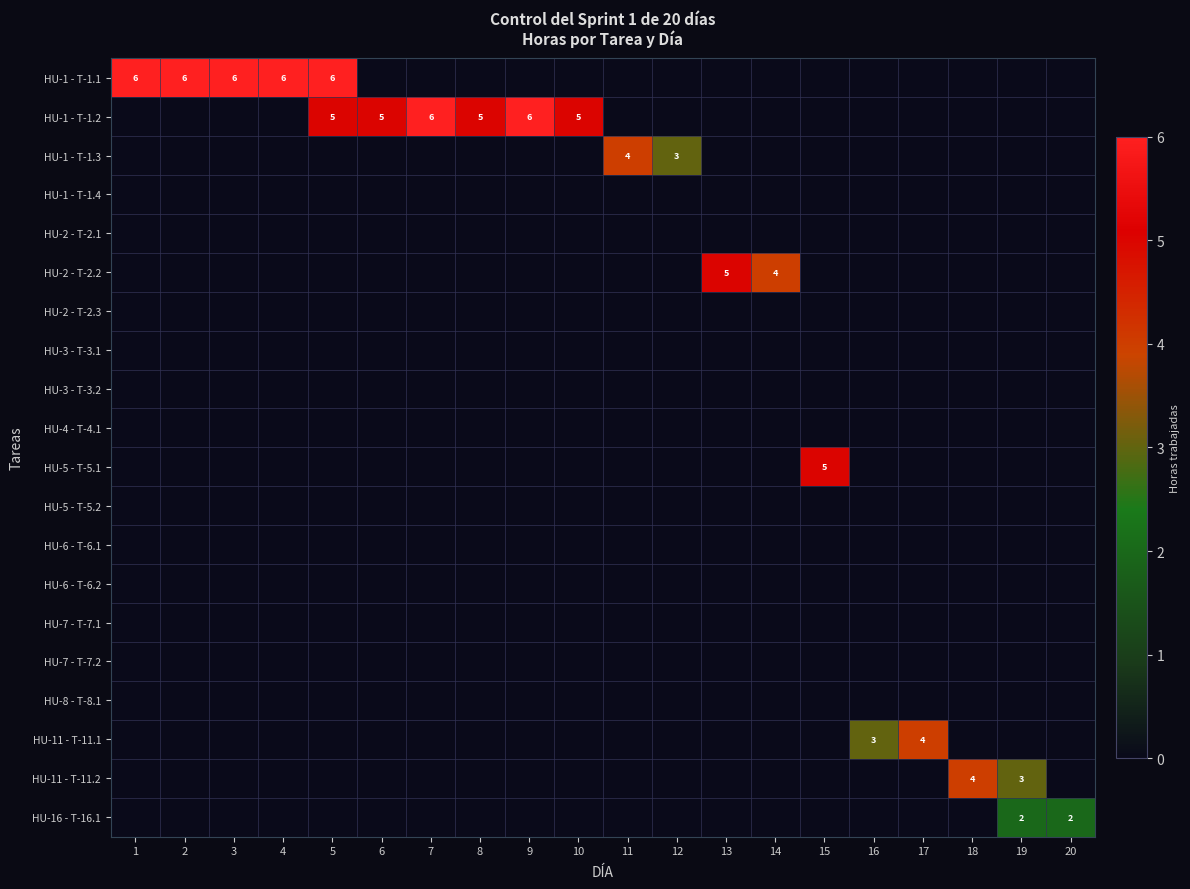

True or false: HU-1 - T-1.3 has a value of 6 at 11.

False